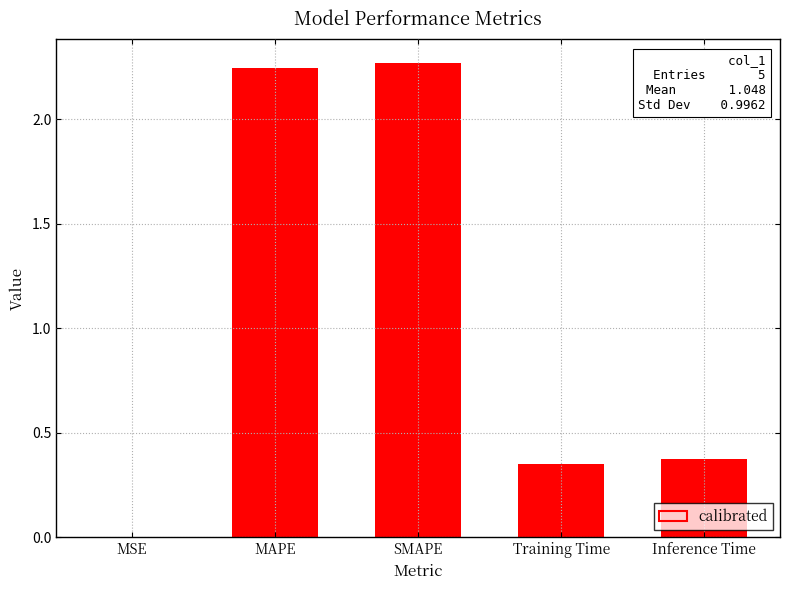

Are the bars horizontal?

No